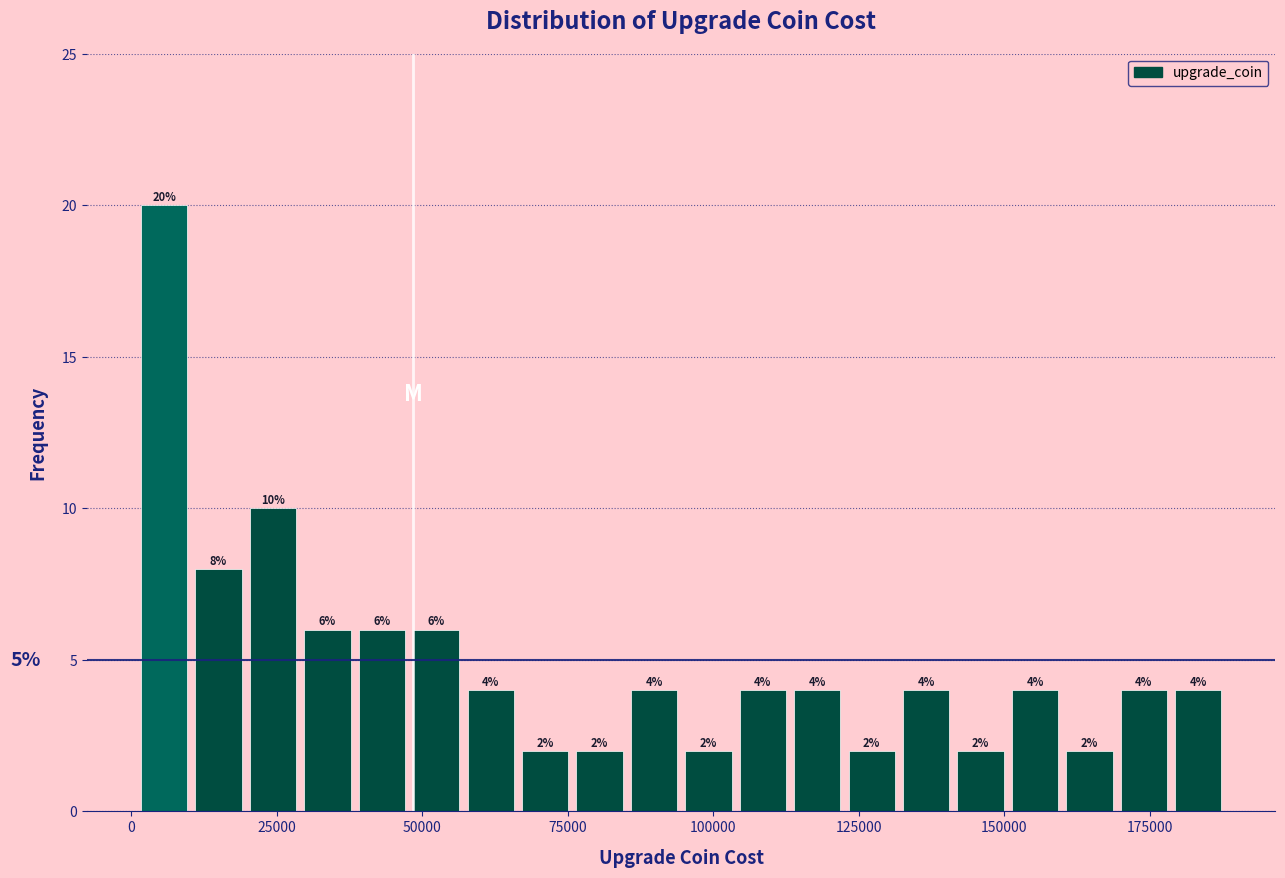

Read against the x-axis, roughly where is the centre of the tallest bar?

5000